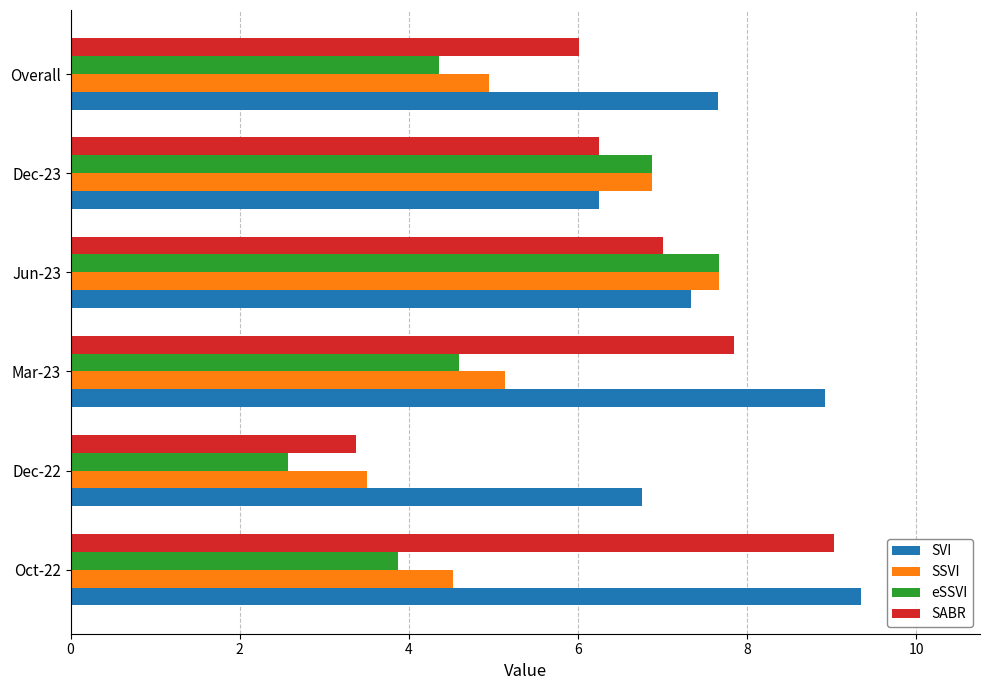

What is the difference between the highest and lowest values at Overall?

3.3